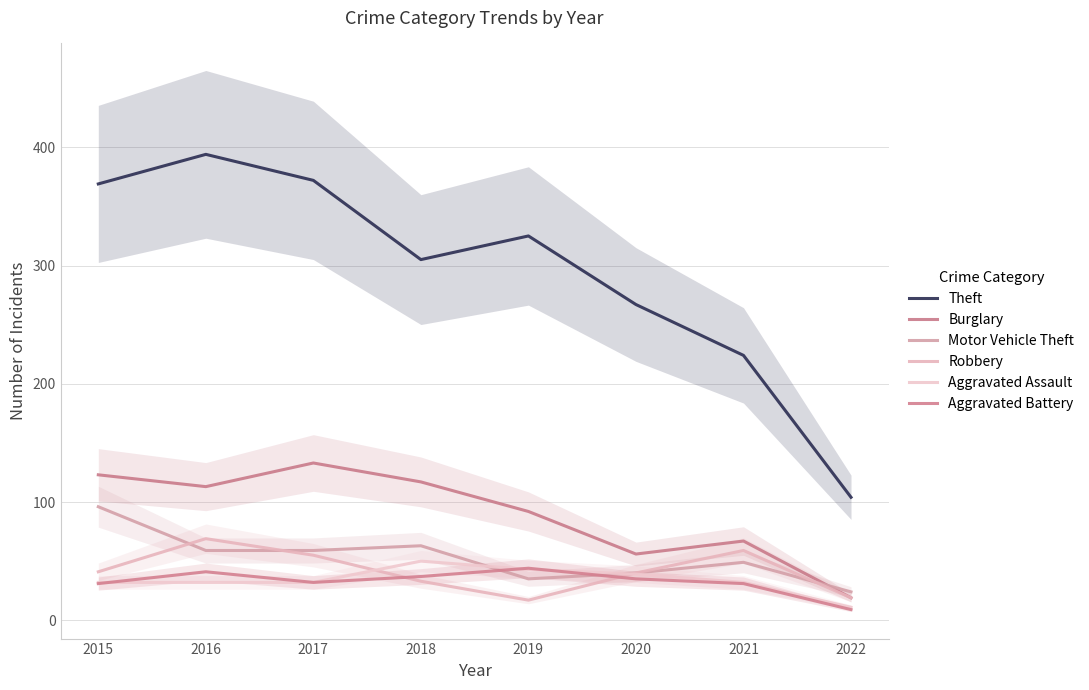

What is the total value across all series at 2015?

692